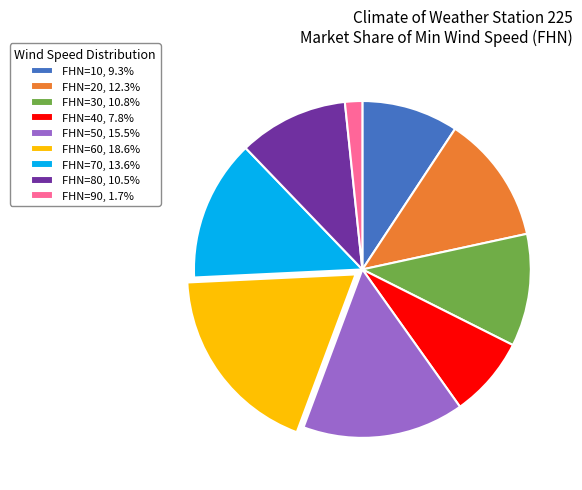

Do FHN=70, 13.6% and FHN=10, 9.3% together represent more than half of the pie?

No